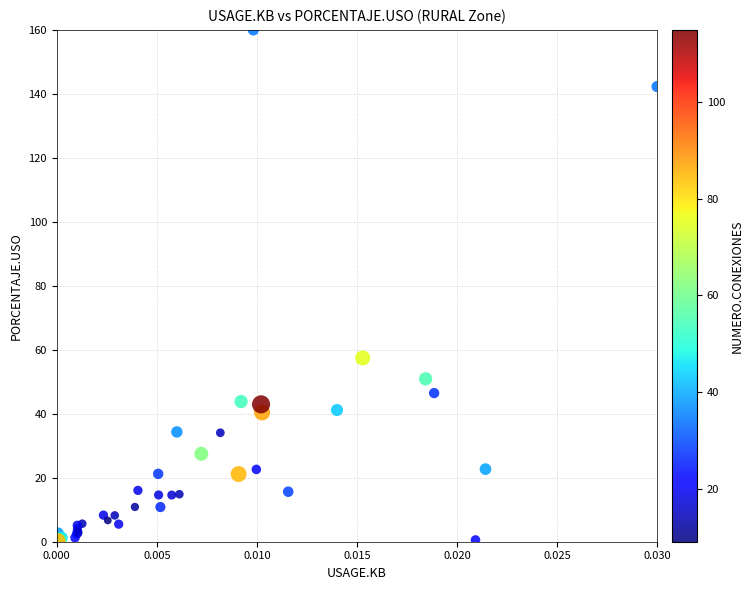

What Y value in the scatter plot is closest to 80?

57.5